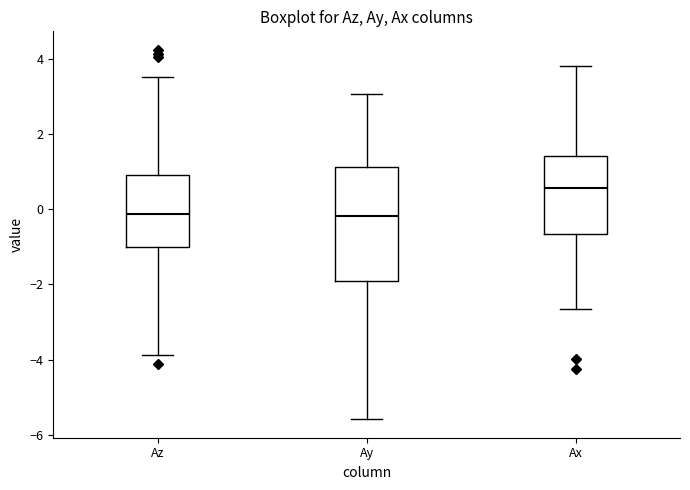

Which box has the highest median line?

Ax